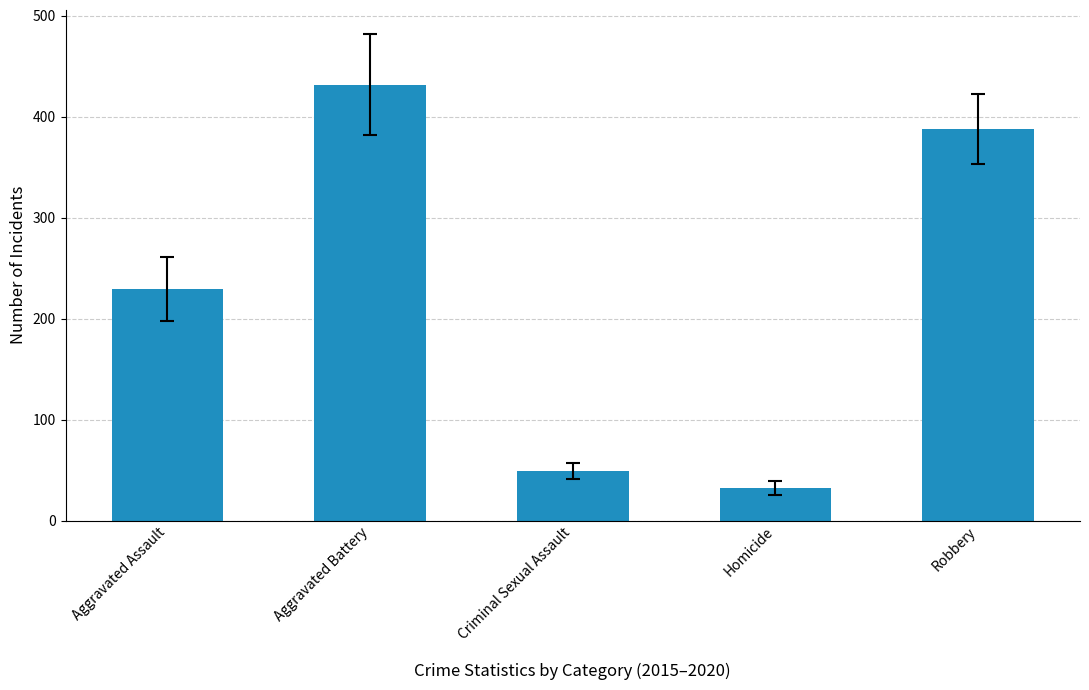

Rank the categories by value from highest to lowest.

Aggravated Battery, Robbery, Aggravated Assault, Criminal Sexual Assault, Homicide